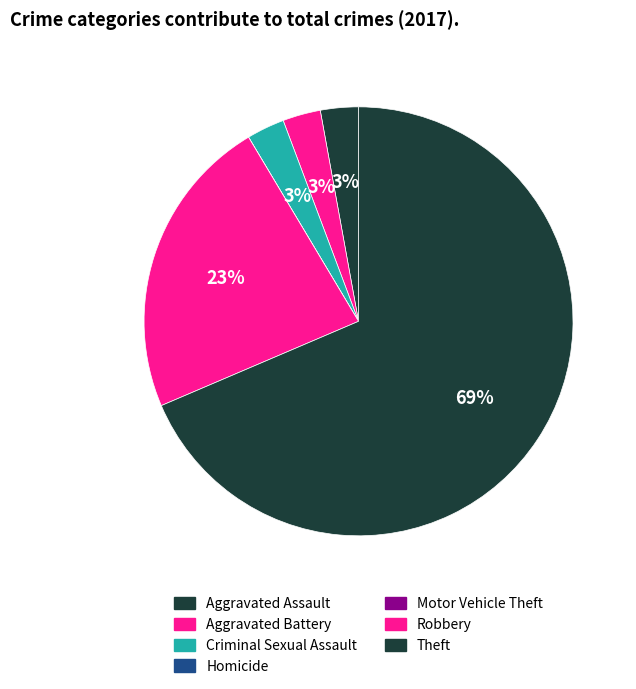

How many segments does this pie chart have?

7